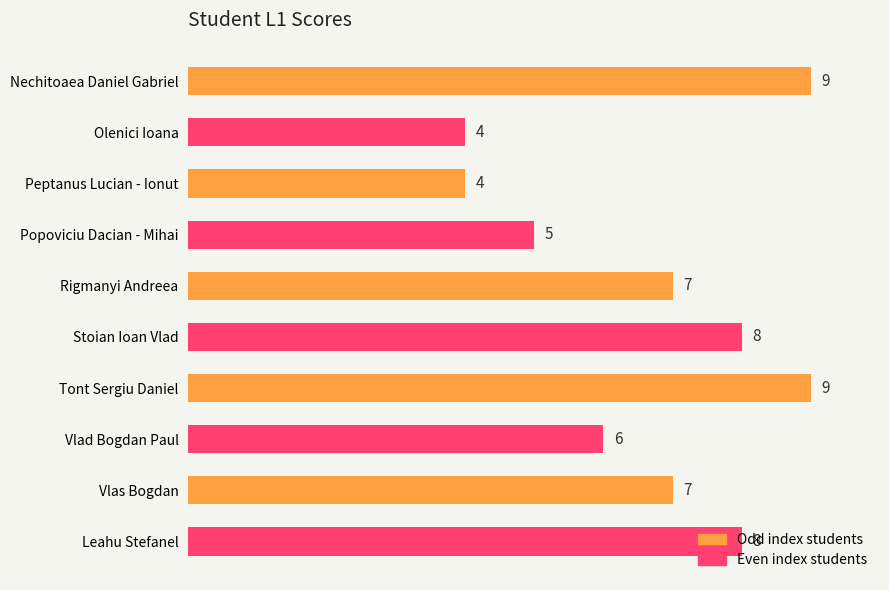

The value at Rigmanyi Andreea is 7. True or false?

True